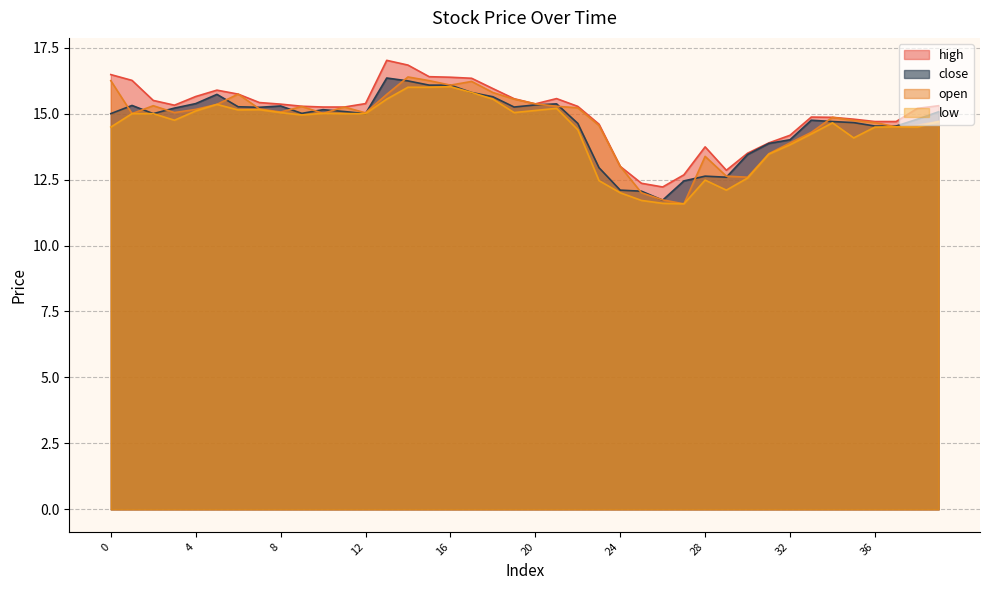

The value of low at 17 is 15.8. True or false?

True